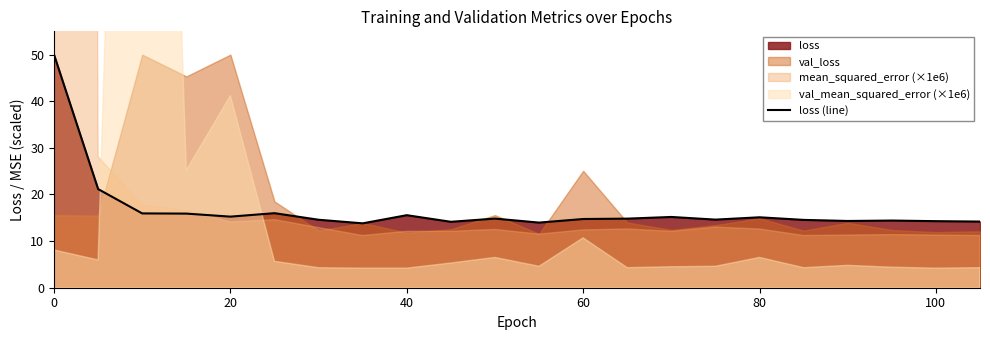

What is the lowest value of the loss (line) series?

13.8